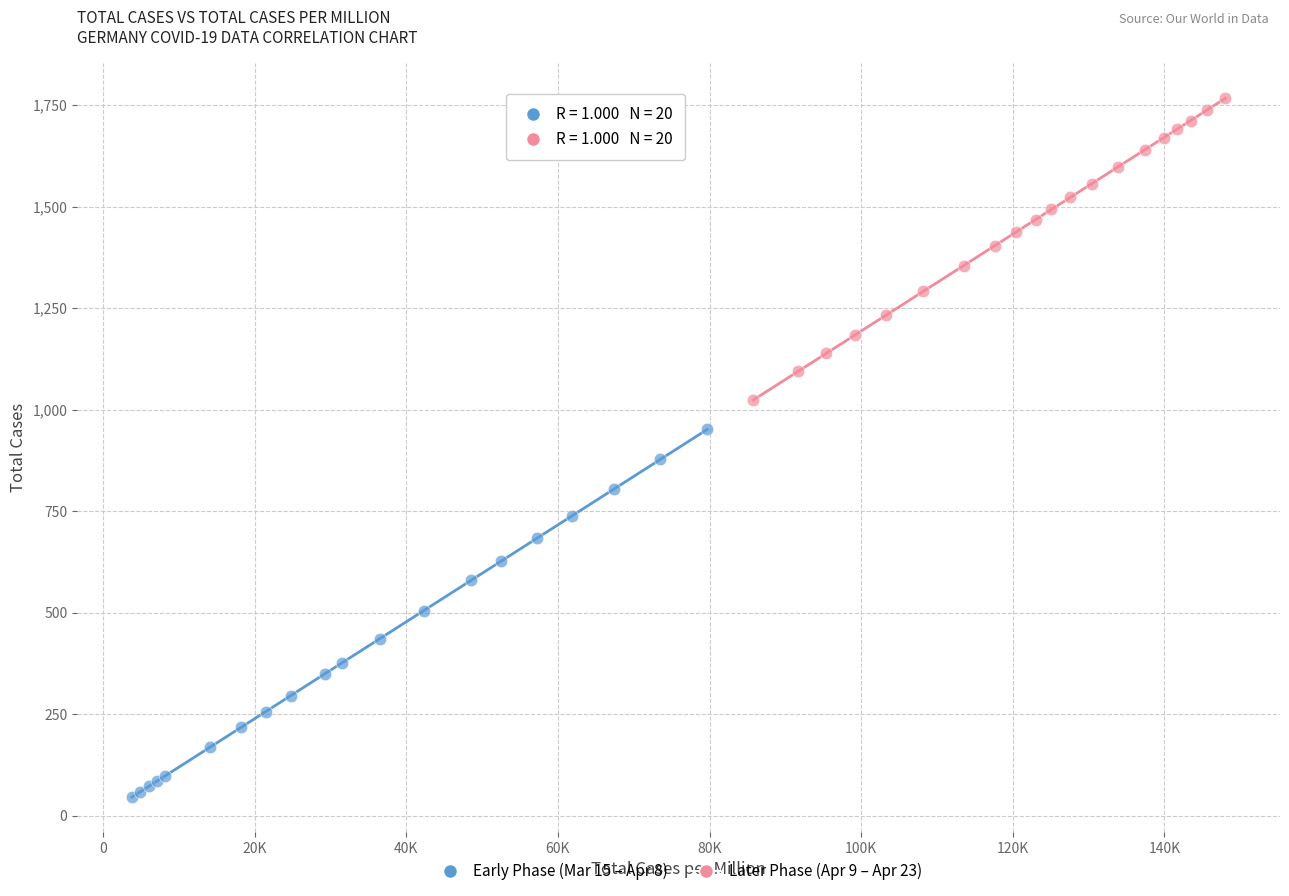

Which series contains the lowest Y value?

Early Phase (Mar 15 – Apr 8)